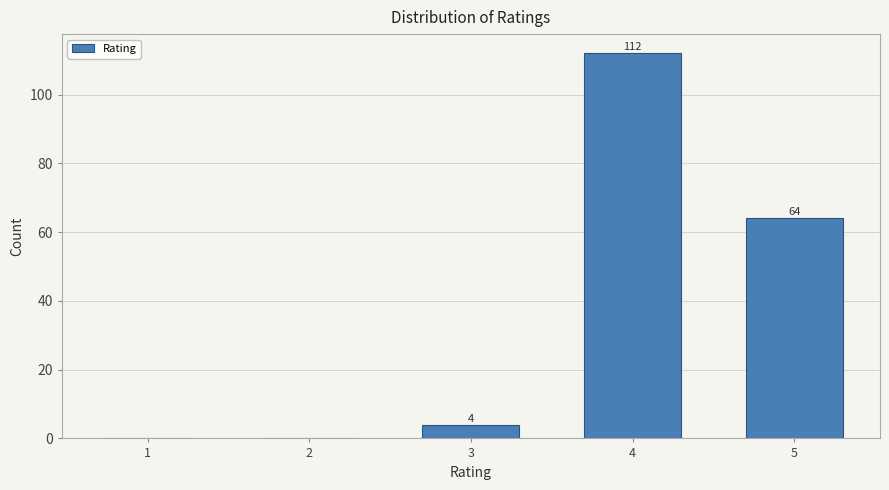

Reading left to right, what are all the values shown in this chart?

1=0	2=0	3=4	4=112	5=64